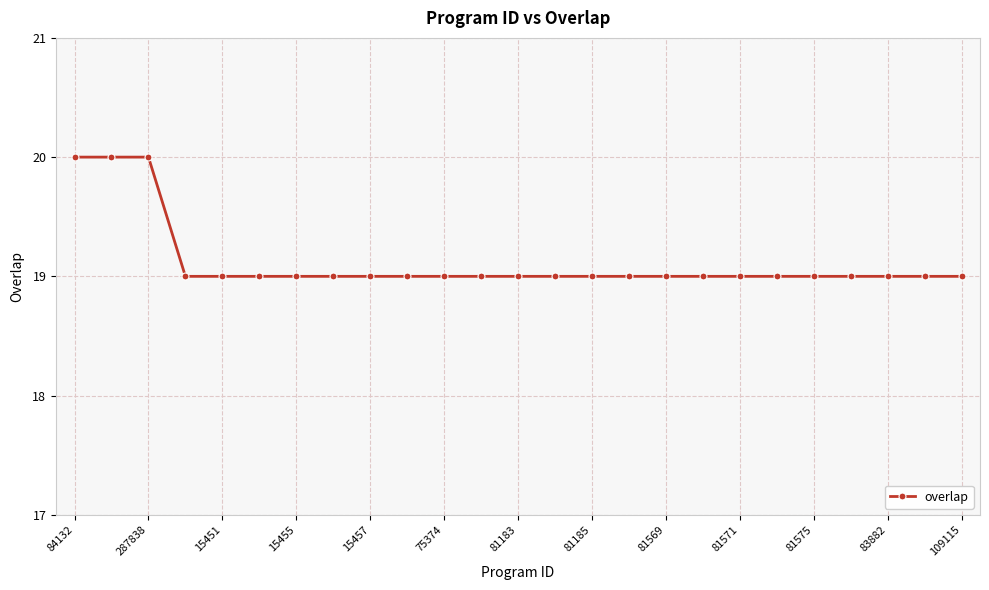

What is the value of the 4th point from the left?

19